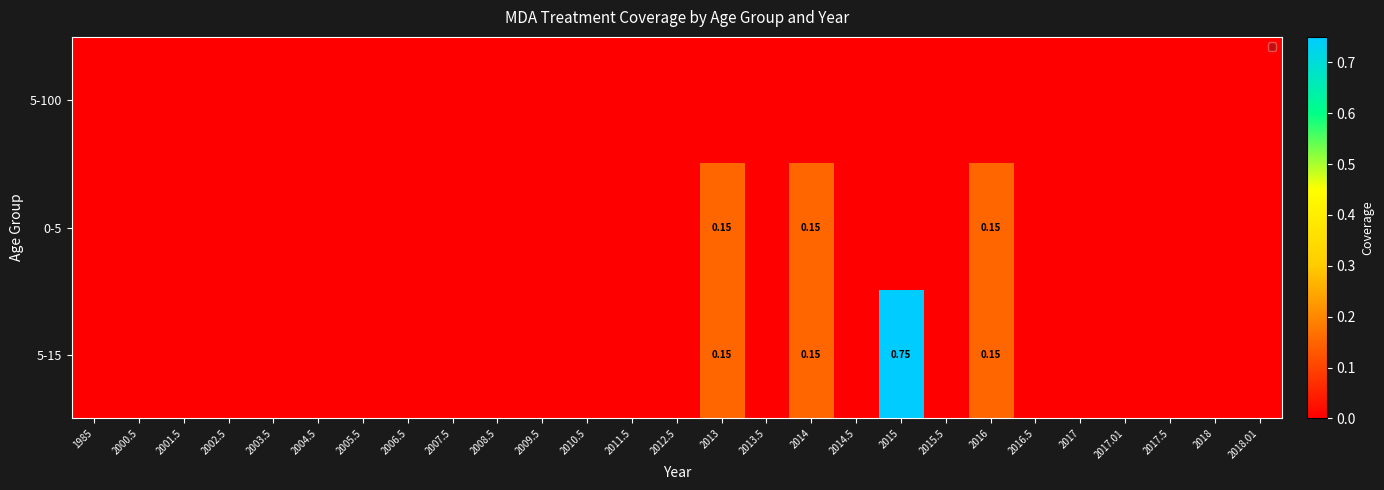

Which label corresponds to the smallest value in the chart?

1985